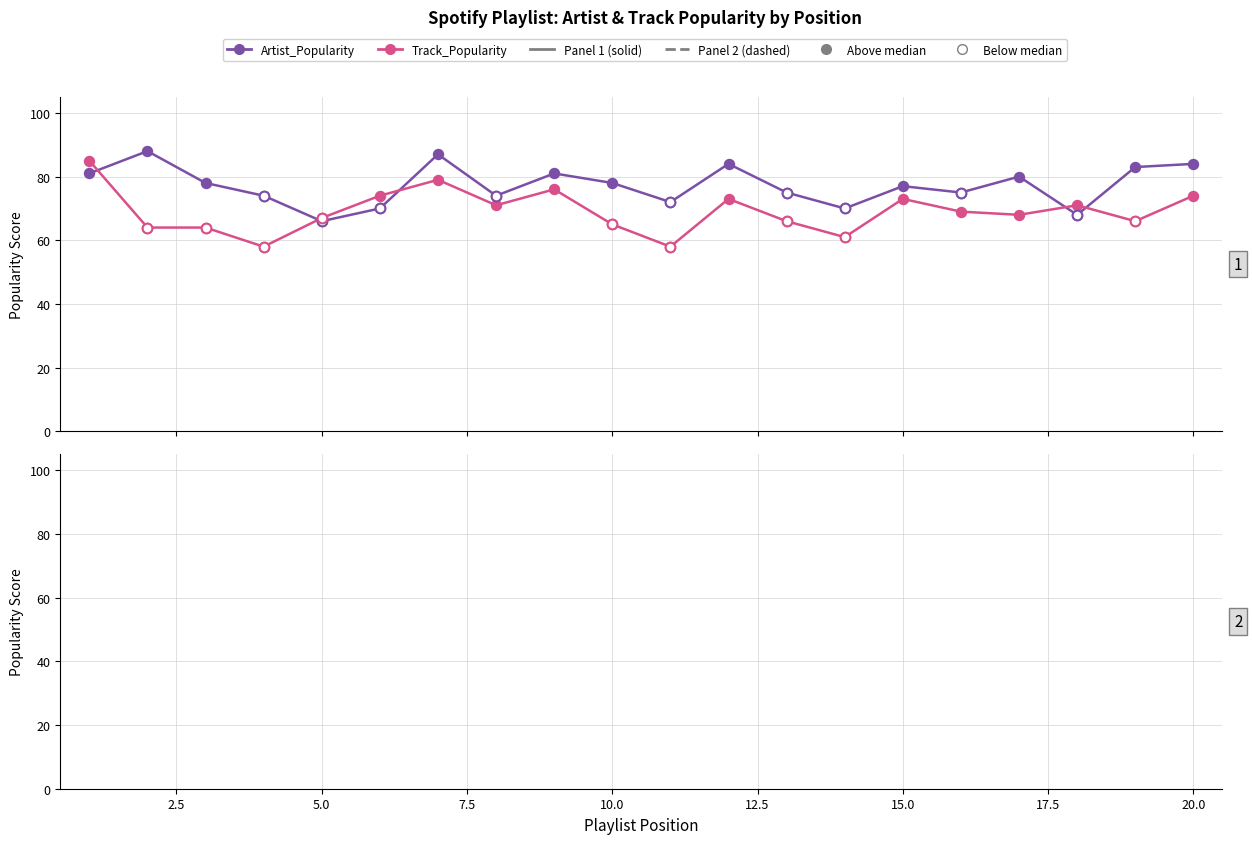

Is the value of Track_Popularity at 12 greater than the value of Artist_Popularity at 17.5?

Yes